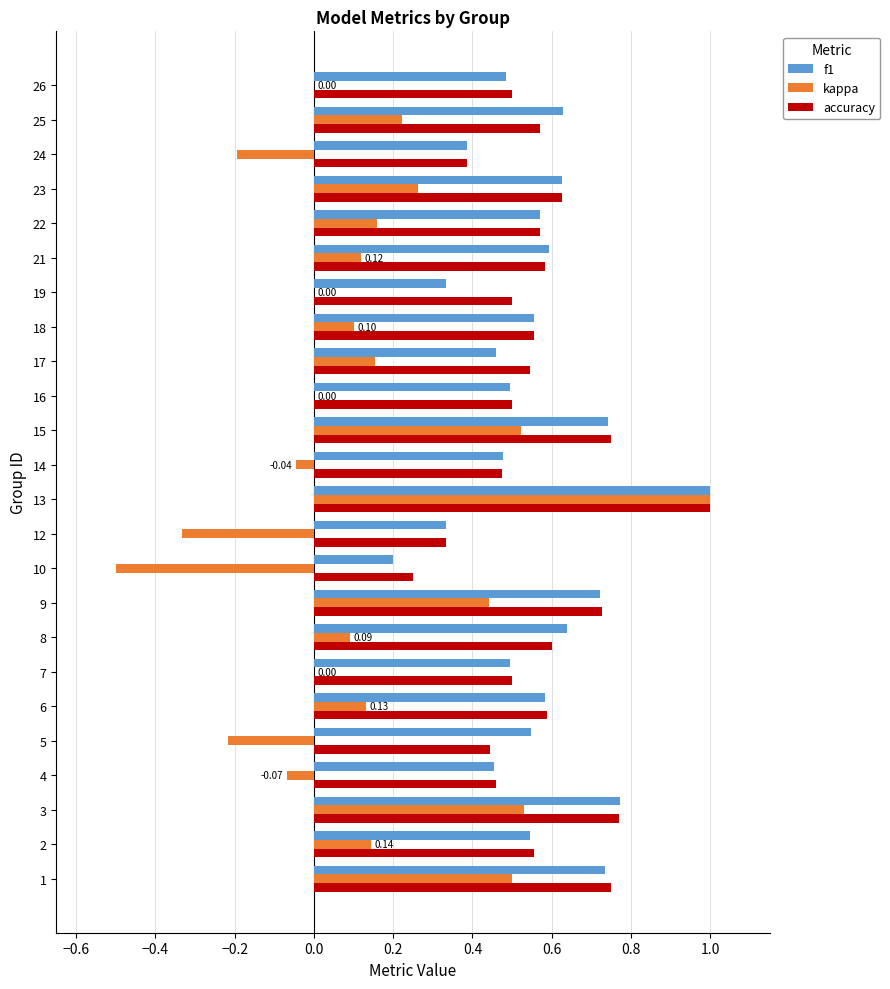

What is the total value across all series at 17?

1.2